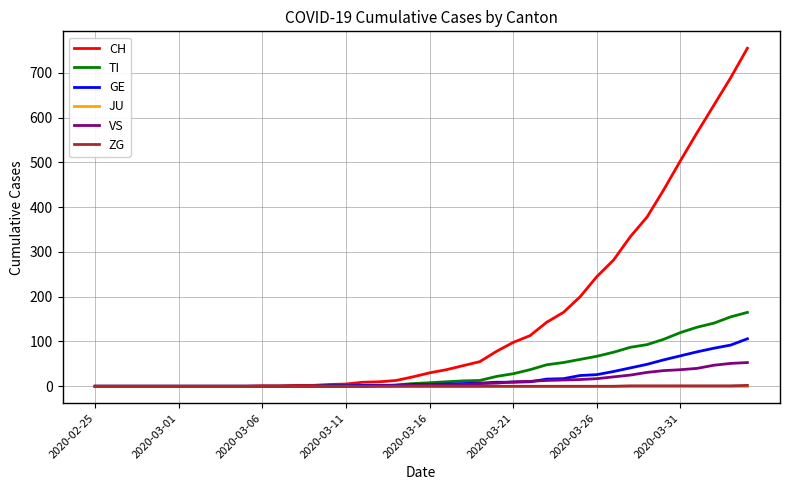

What is the greatest value displayed?

755